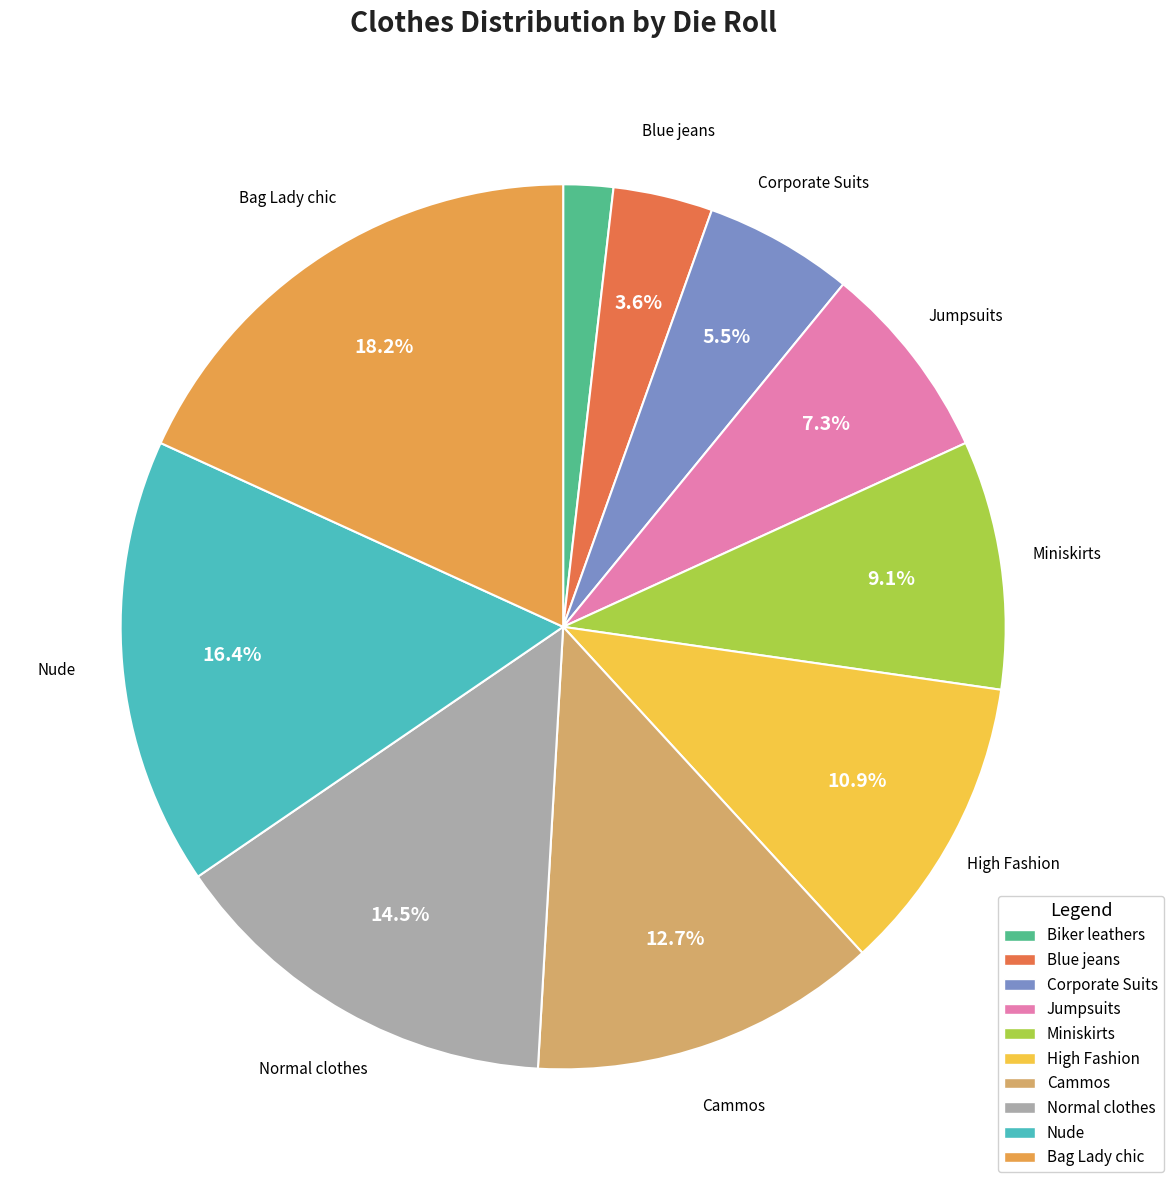

What is the ratio of the value at Jumpsuits to the value at Bag Lady chic?

0.4